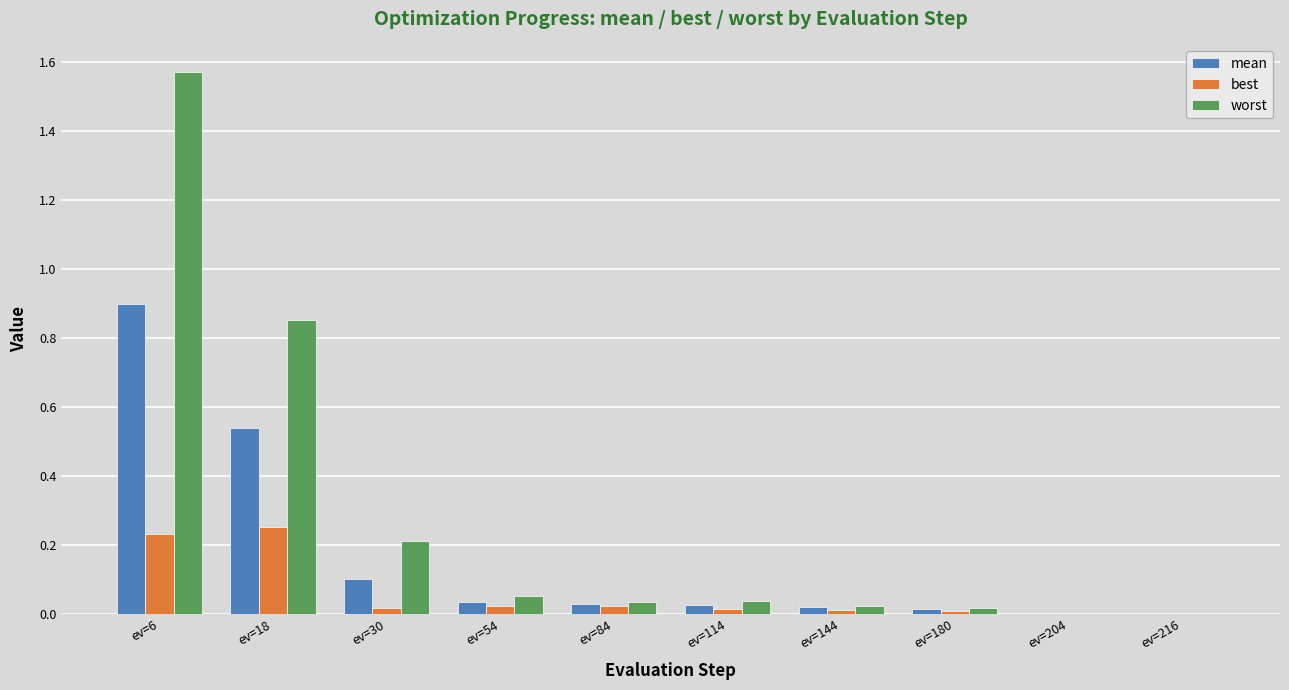

How many distinct data groups are displayed?

3